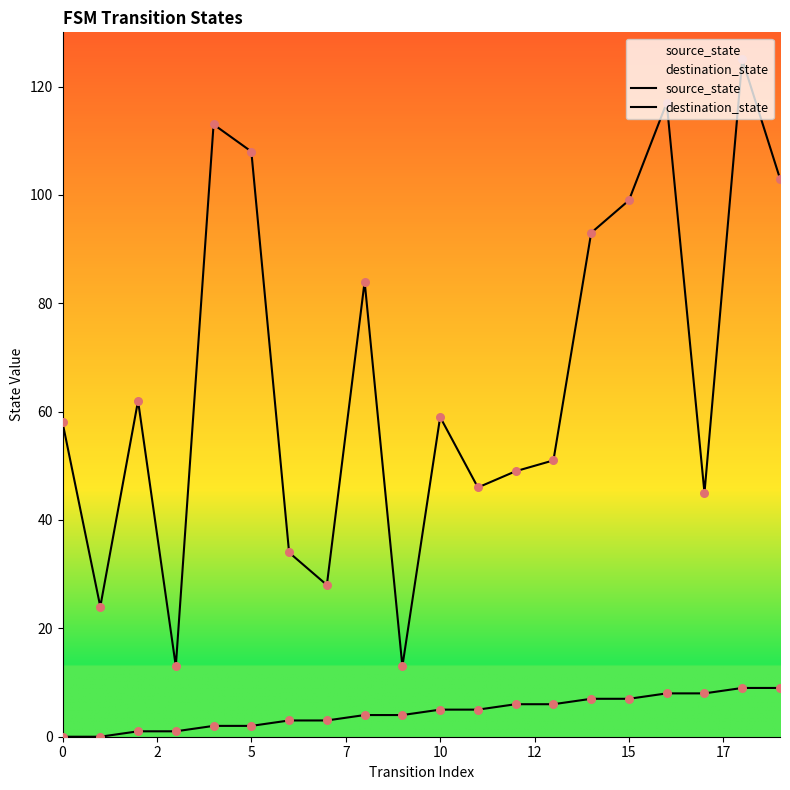

What are all the series names shown in the legend?

source_state, destination_state